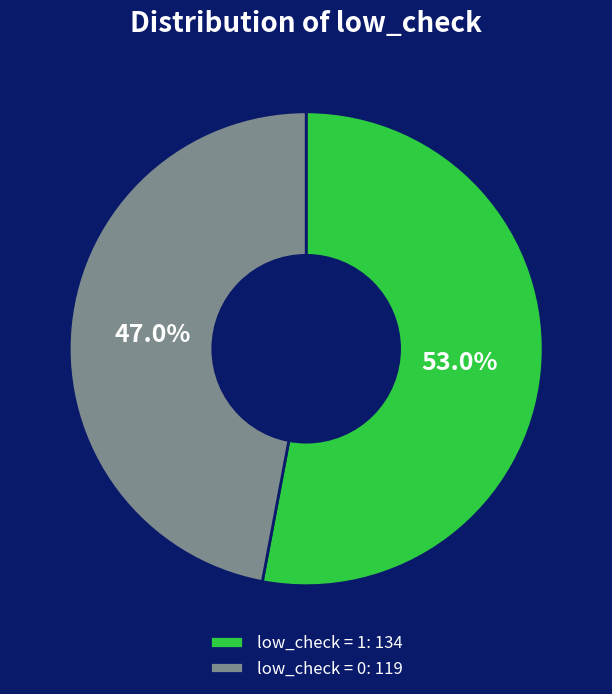

To the nearest percent, what percentage of the pie is low_check = 1?

53%